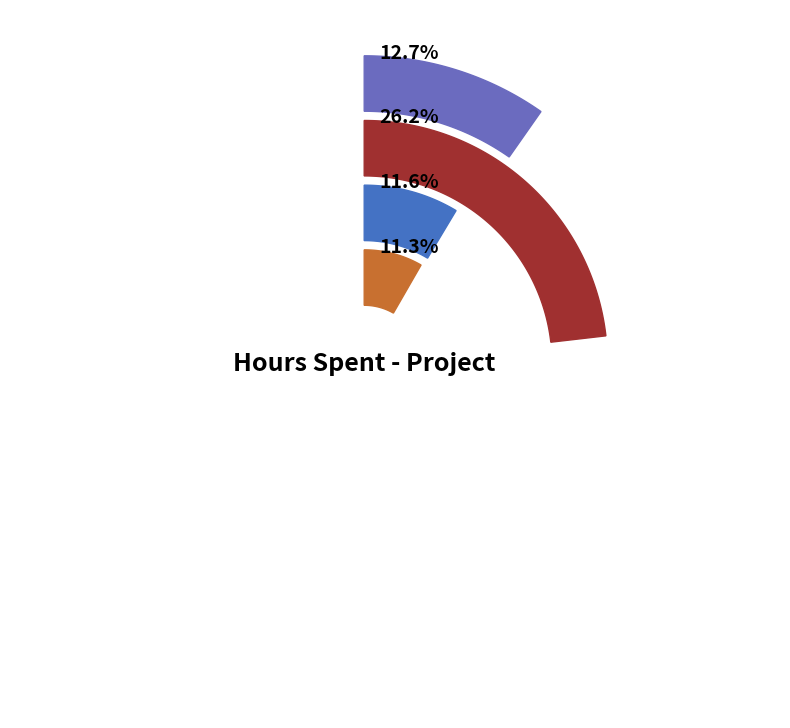

Is Deepika the majority of the pie?

No